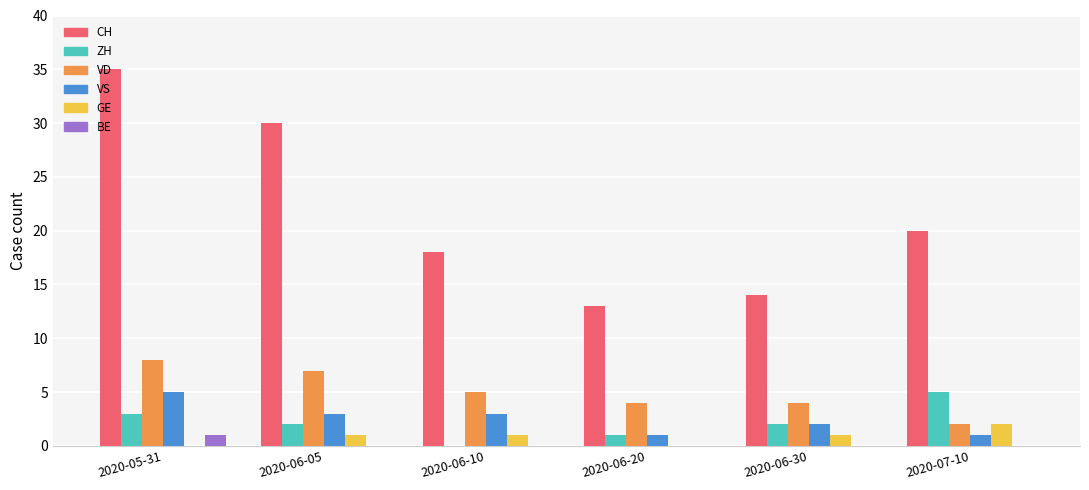

The value of GE at 2020-06-10 is 1. True or false?

True